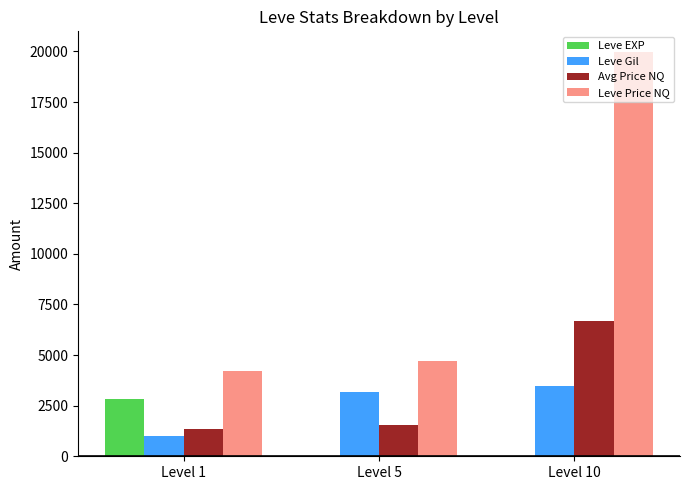

What is the sum of all Leve Gil values?

7611.0